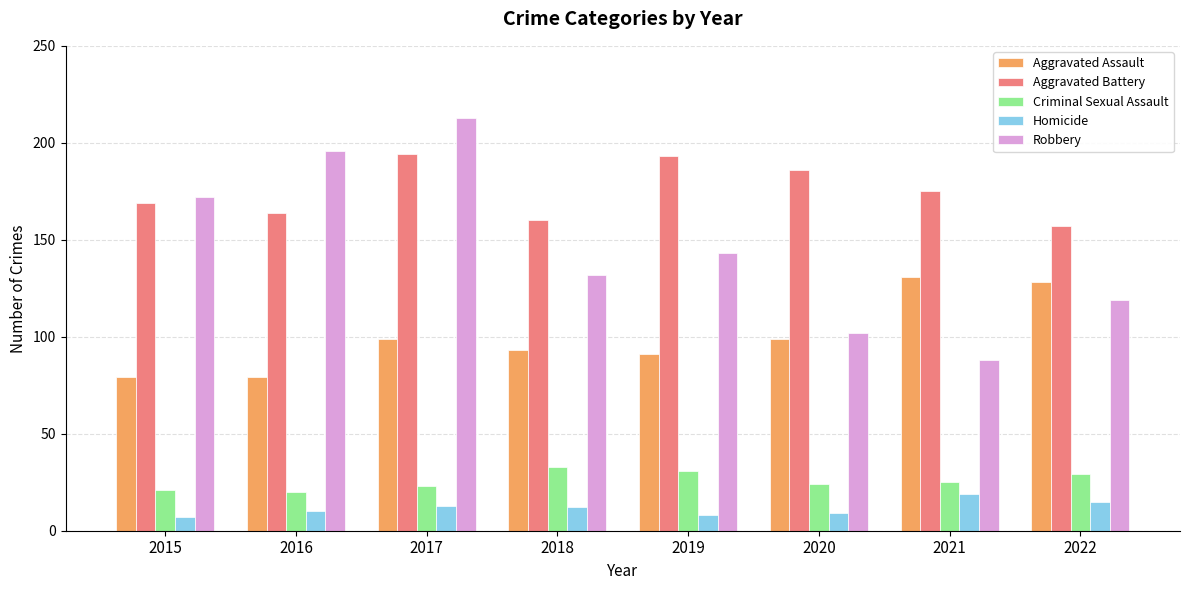

Which category has the highest value across all series?

2017